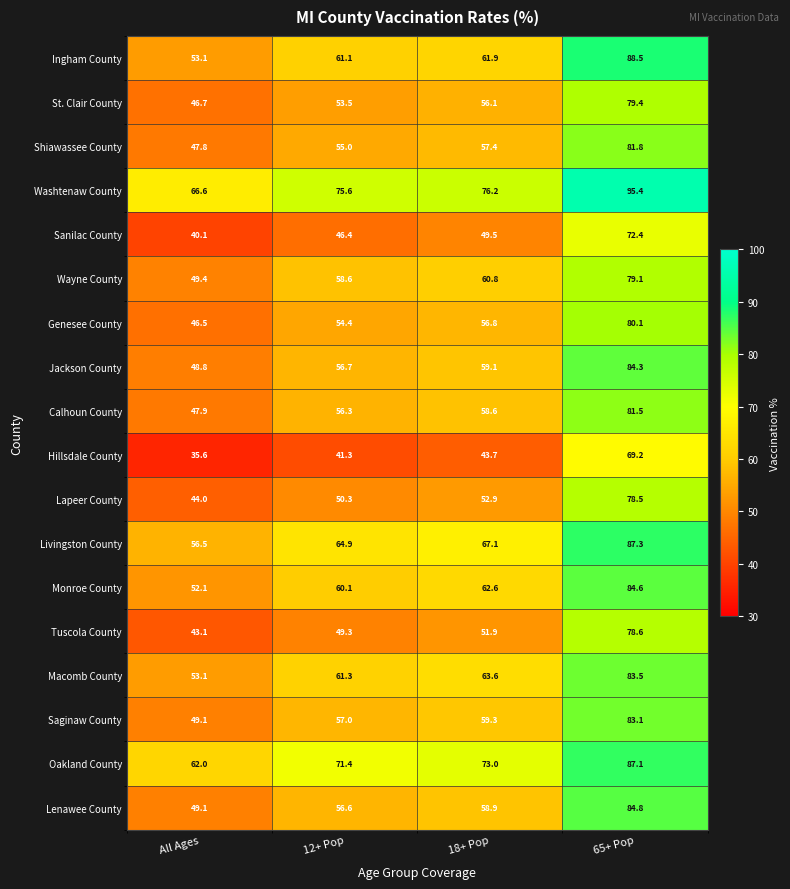

What is the total value across all series at All Ages?

891.5